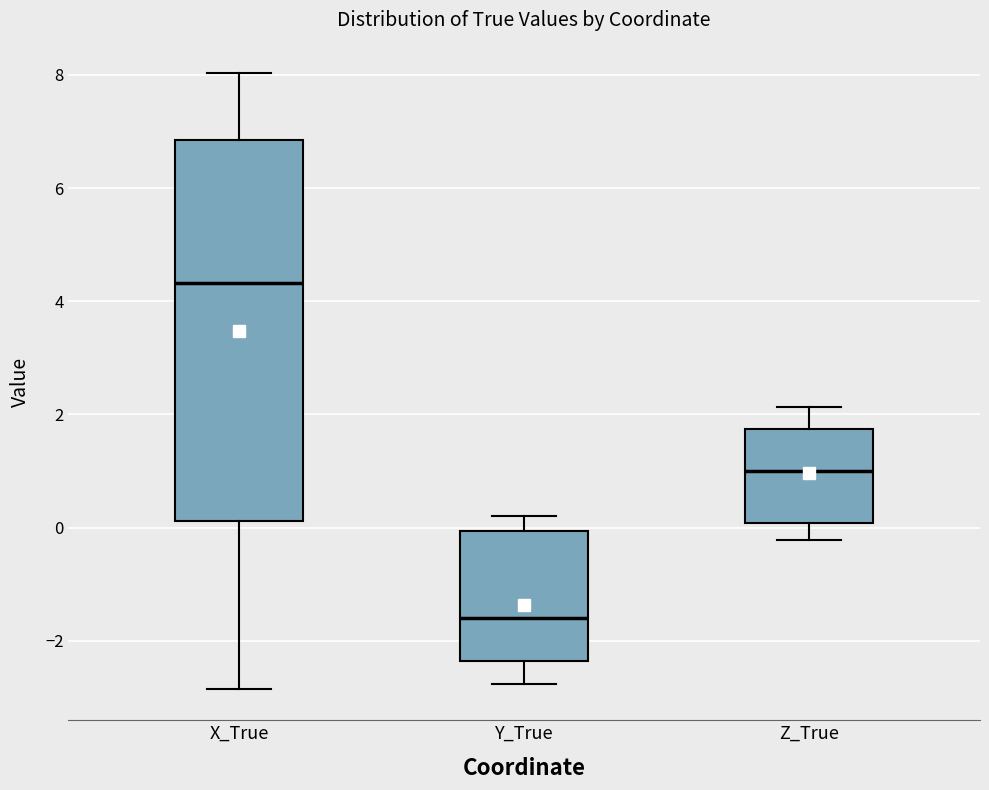

Reading left to right, read every box against the y-axis: the position of its median line, the range the box covers, and the ends of its whiskers. The values are not printed on the chart, so give them approximately, as read against the axis.

X_True: median 4.4, box 0.2 to 6.8, whiskers -2.8 to 8.0
Y_True: median -1.6, box -2.4 to 0.0, whiskers -2.8 to 0.2
Z_True: median 1.0, box 0.0 to 1.8, whiskers -0.2 to 2.2